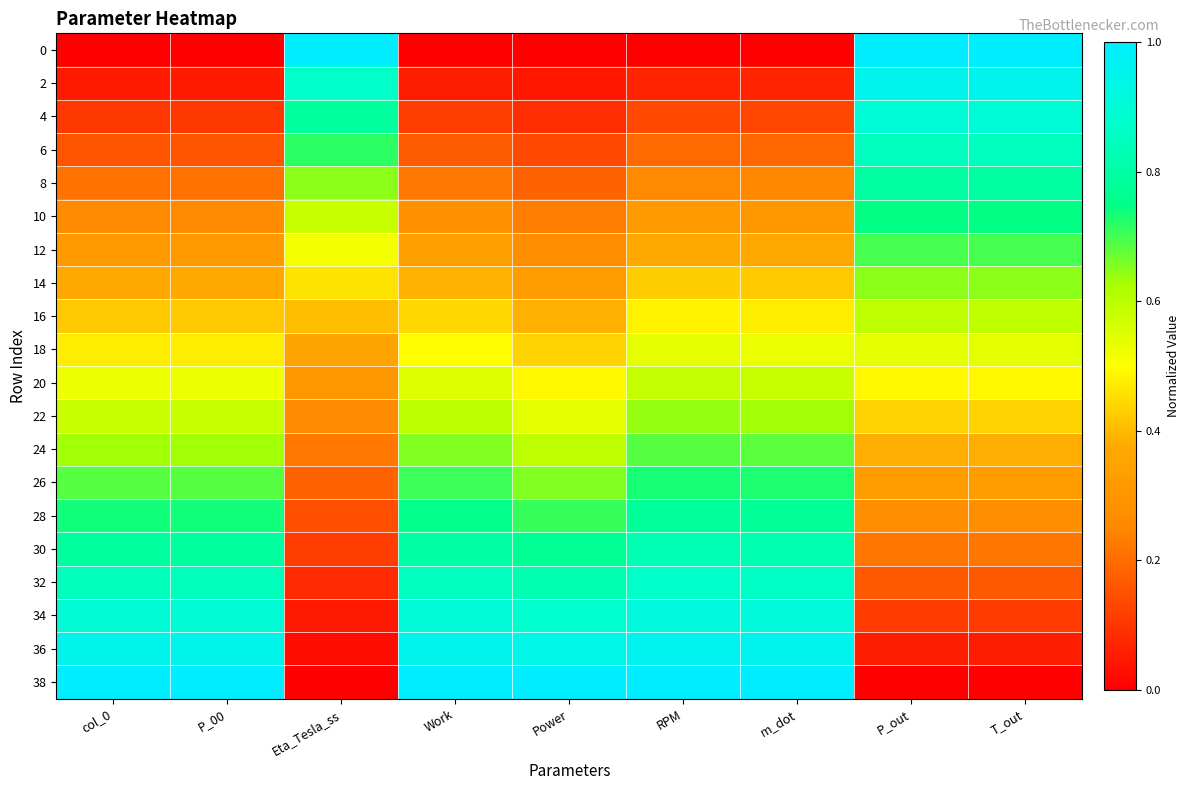

What is the difference between the highest and lowest values at m_dot?

1.0